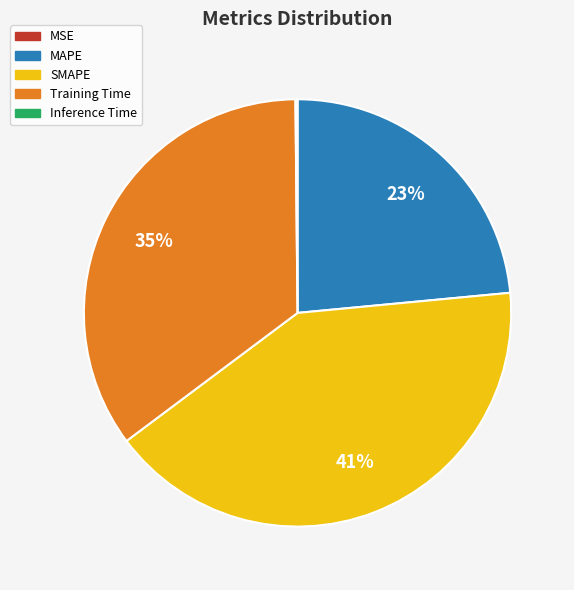

To the nearest percent, what percentage of the pie is MAPE?

23%